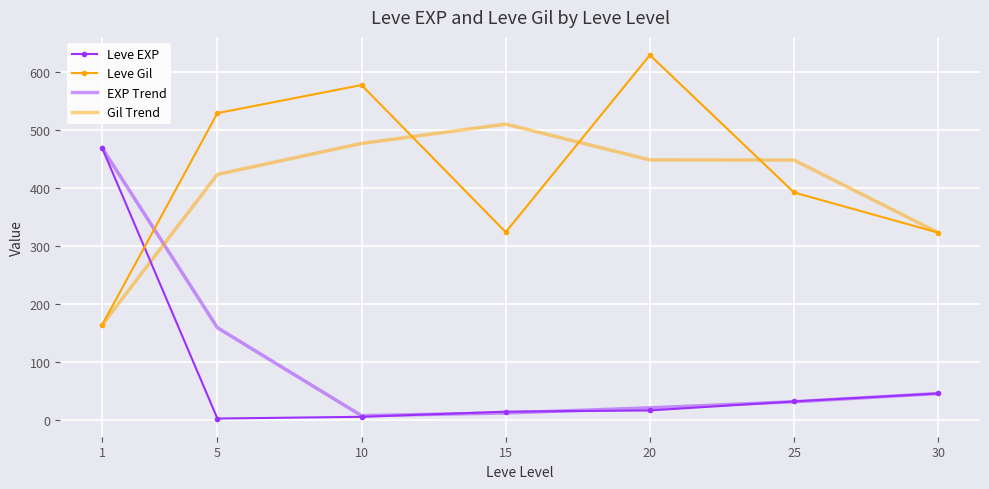

True or false: Leve Gil has a value of 628.3 at 20.

True